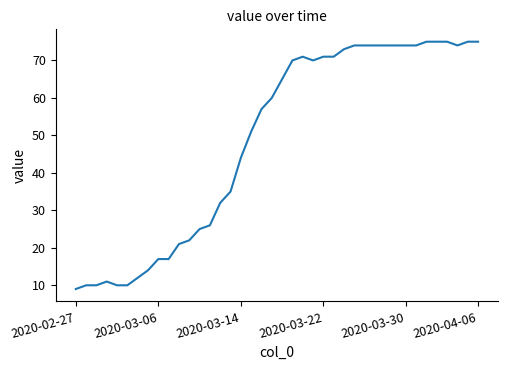

What is the greatest value displayed?

75